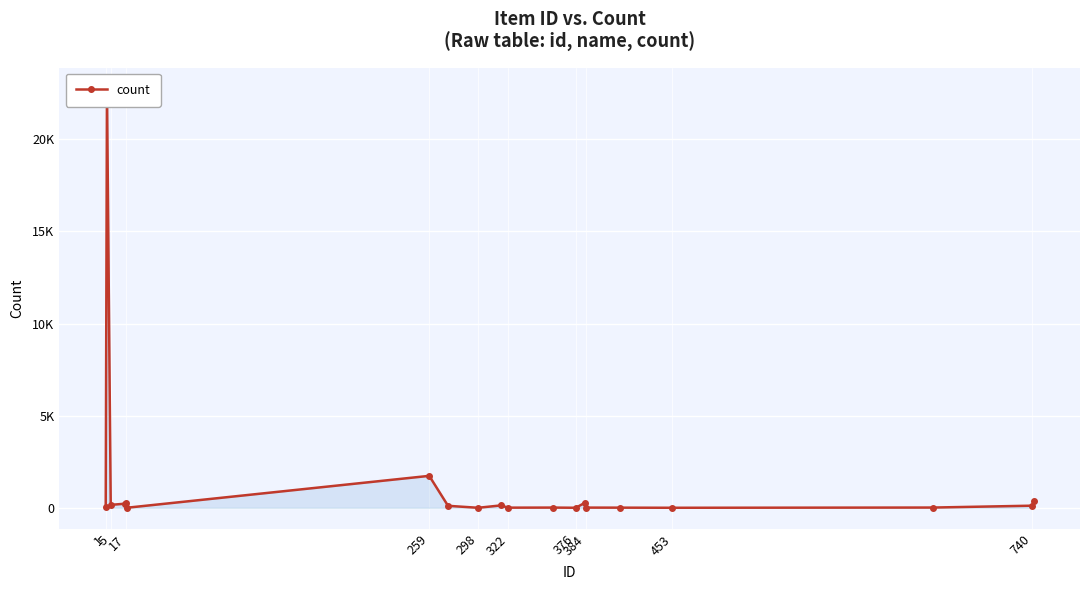

What is the difference between the maximum and minimum values?

22754